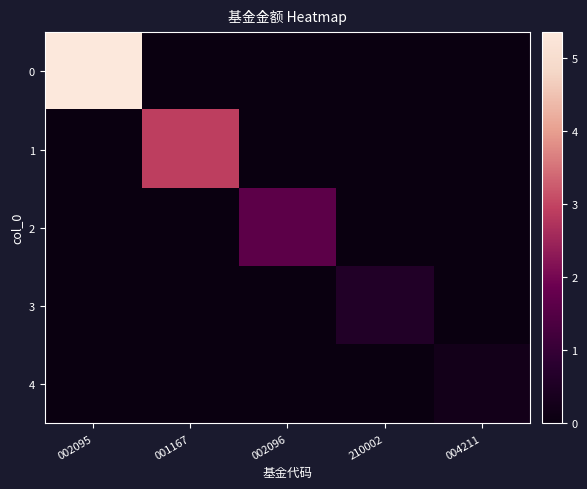

At which category does the chart reach its peak across all series?

002095